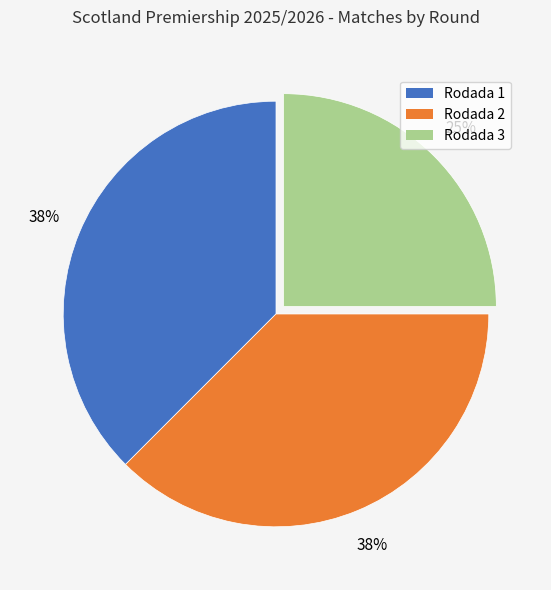

Is the sum of Rodada 2 and Rodada 3 greater than half?

Yes